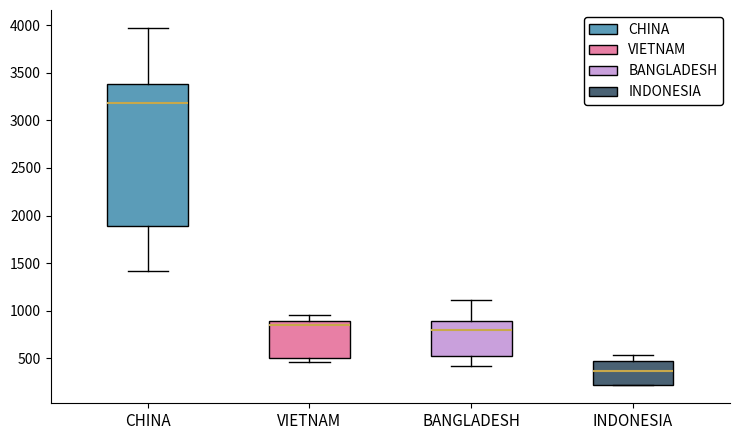

Which box has the lowest median line?

INDONESIA